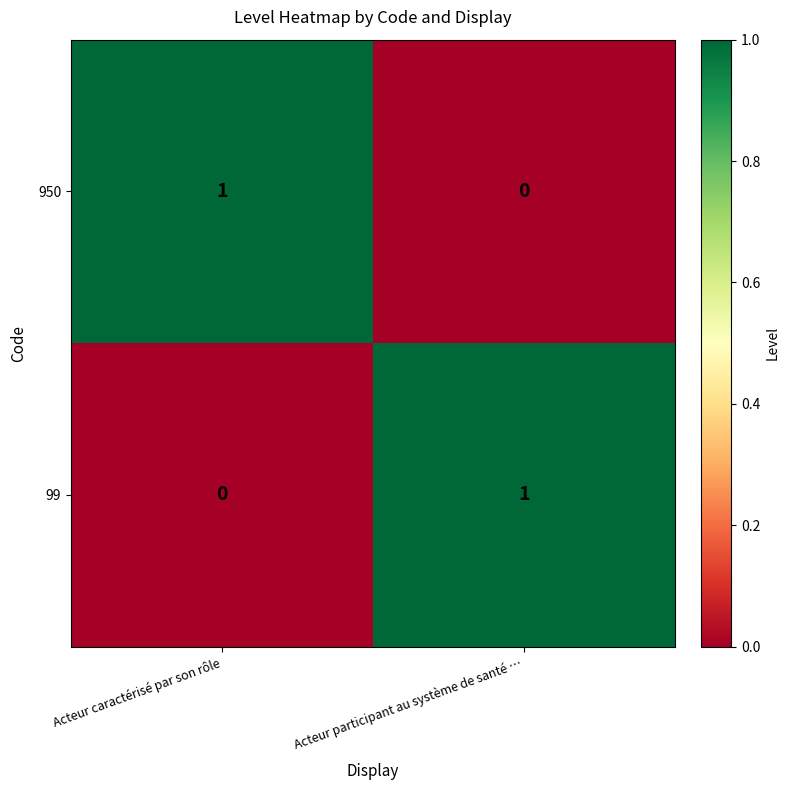

At Acteur participant au système de santé …, list the series in order from smallest to largest.

950, 99